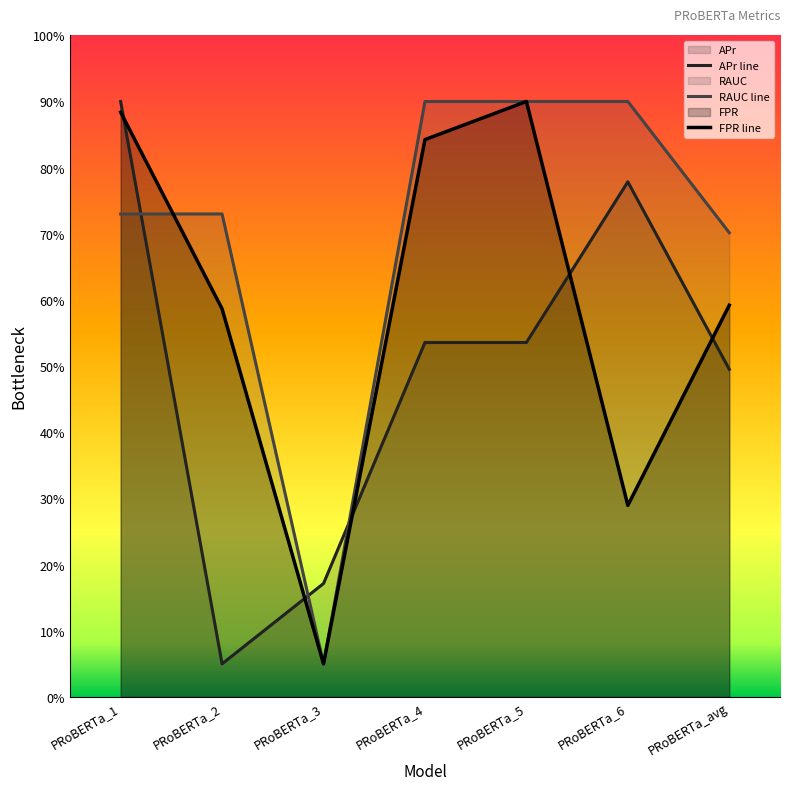

What is the average value of the APr series?

0.5